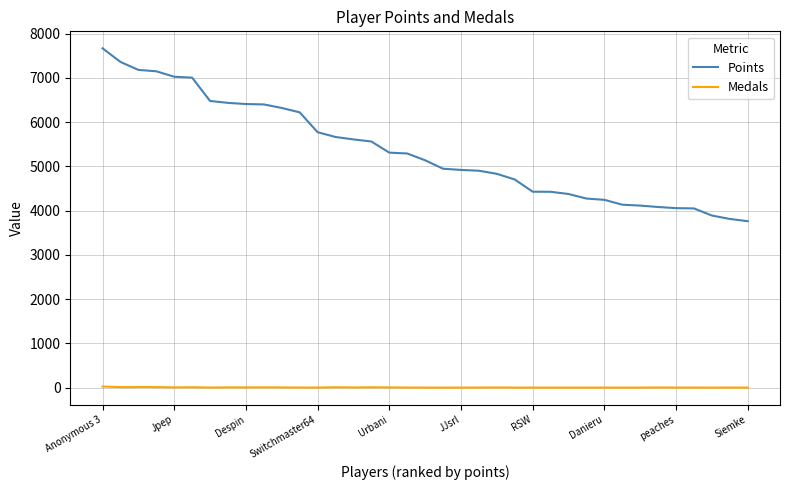

What is the highest value of the Points series?

7671